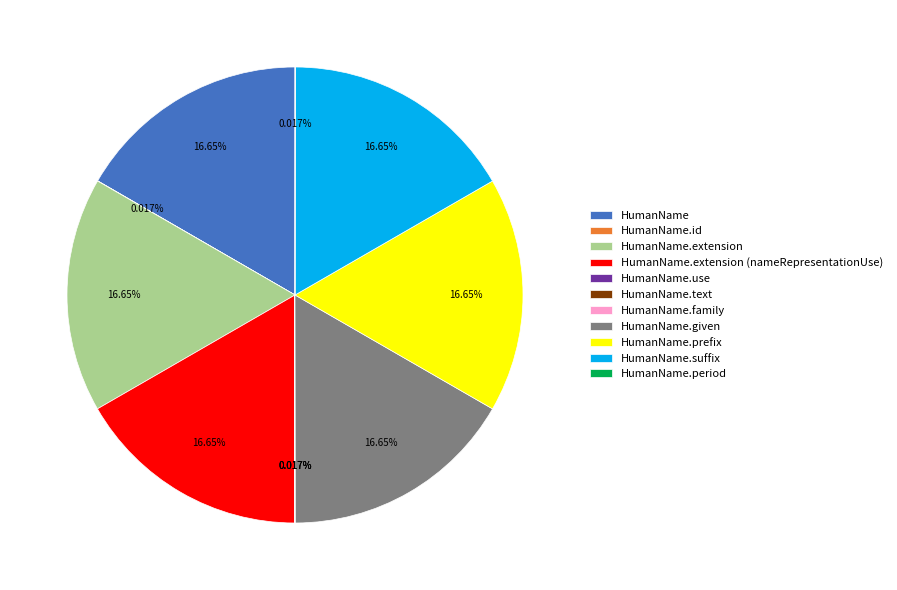

To the nearest percent, what is the average slice percentage?

9%